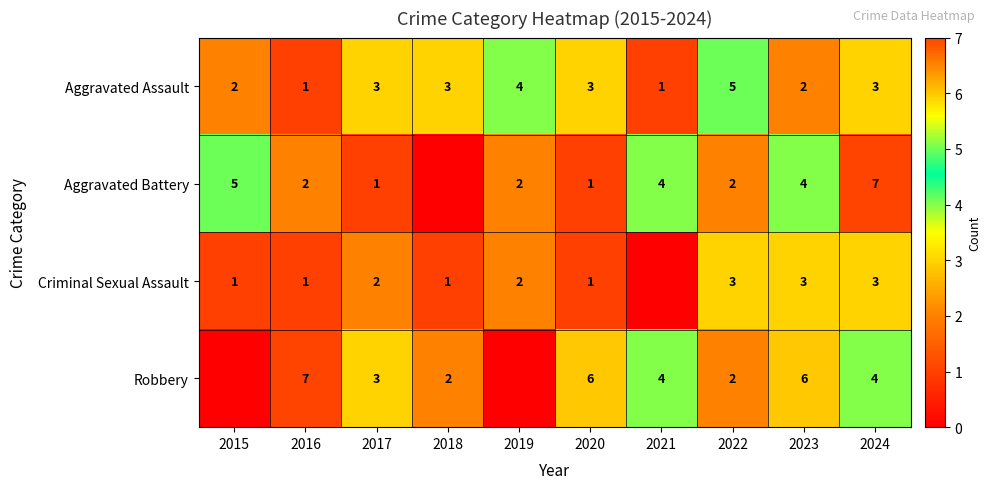

What is the difference between the maximum and minimum values in the Aggravated Assault series?

4